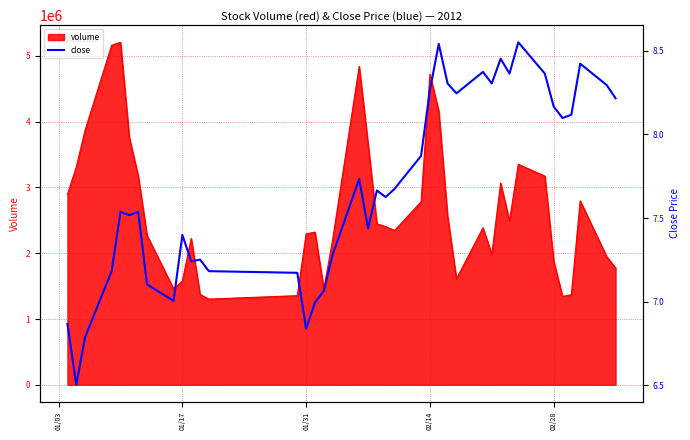

Reading left to right, what are all the values shown in this chart?

6.9	6.5	6.8	7.2	7.5	7.5	7.5	7.1	7.0	7.4	7.2	7.3	7.2	7.2	6.8	7.0	7.1	7.3	7.7	7.4	7.7	7.6	7.7	7.9	8.3	8.5	8.3	8.2	8.4	8.3	8.5	8.4	8.6	8.4	8.2	8.1	8.1	8.4	8.3	8.2